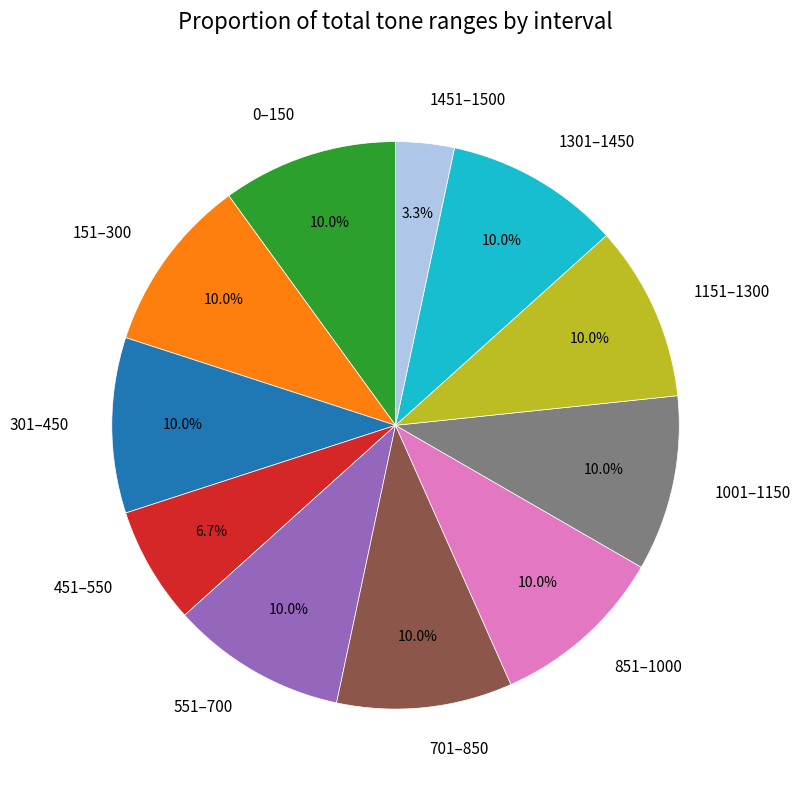

Do 1301–1450 and 451–550 together represent more than half of the pie?

No